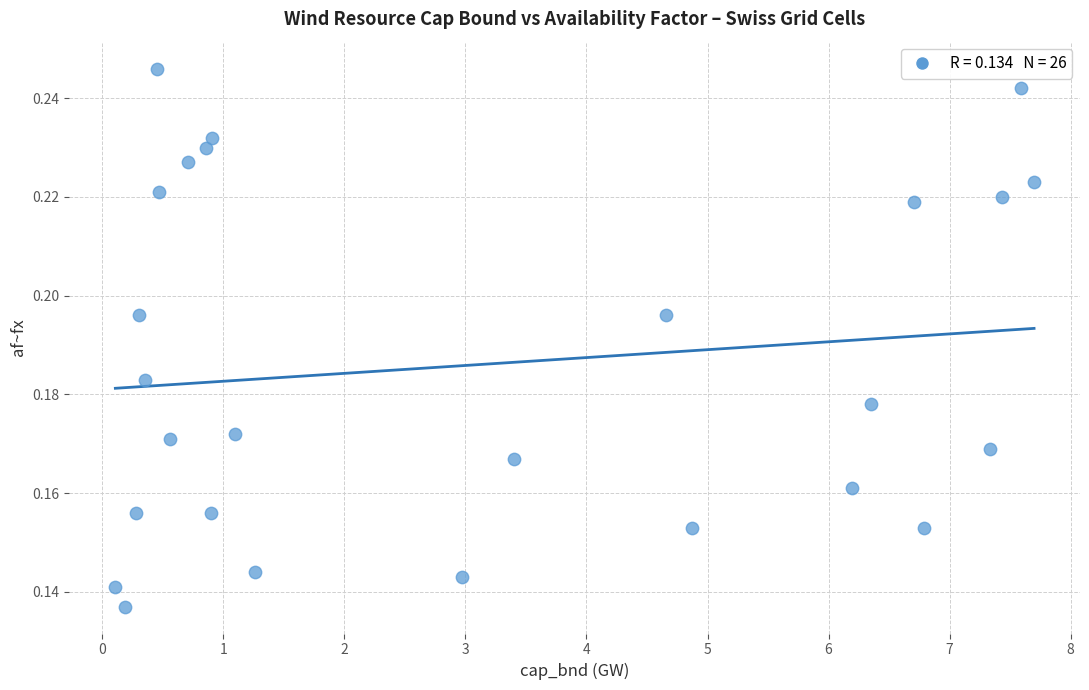

What is the range of X values (max minus min)?

7.6